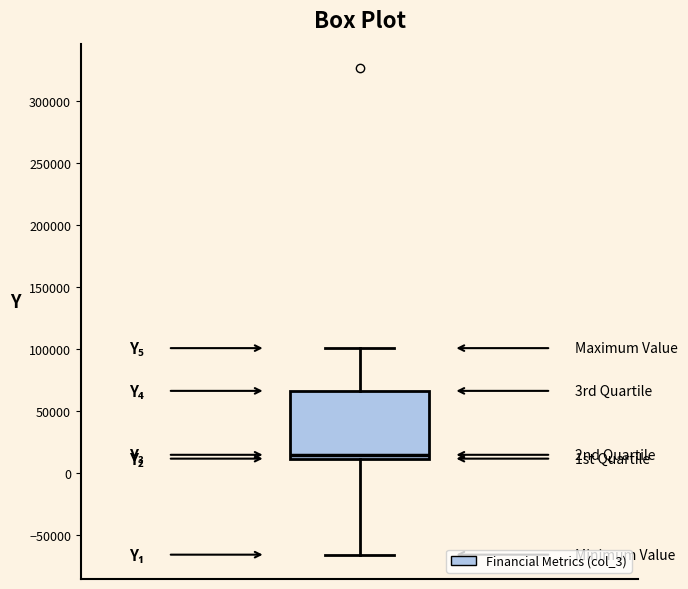

Read this box plot against the y-axis: the position of the median line, the range covered by the box, and the ends of both whiskers. The values are not printed on the chart, so give them approximately, as read against the axis.

median 15000, box 10000 to 65000, whiskers -65000 to 100000